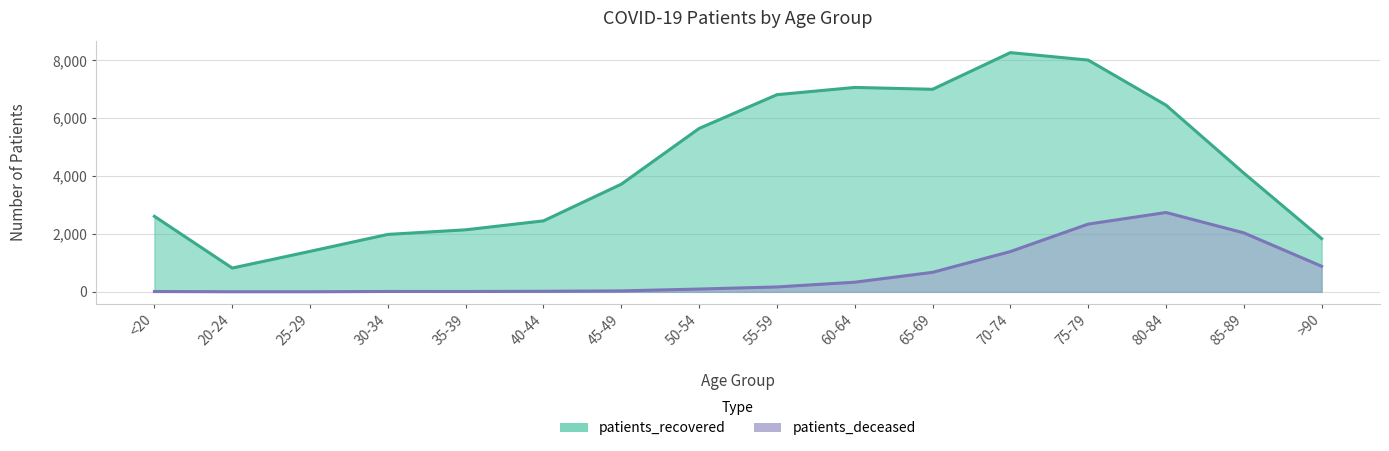

In patients_recovered, how many points are higher than both neighbors (excluding endpoints)?

2